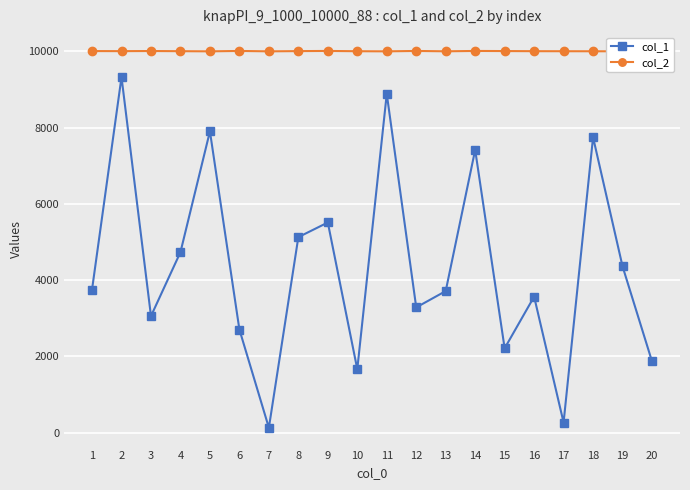

What is the difference between the second highest and minimum values in the col_1 series?

8757